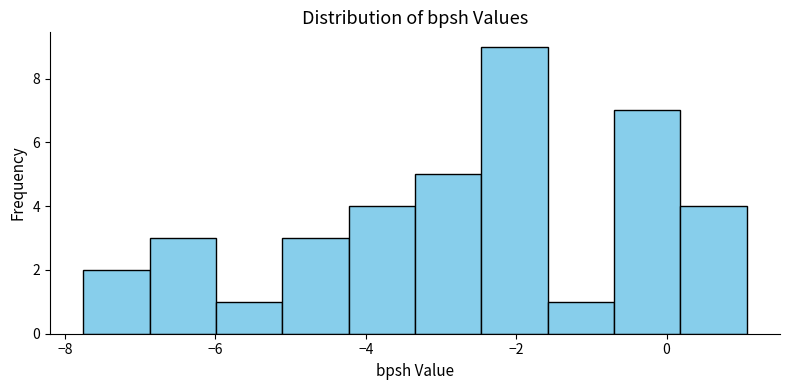

Reading left to right, list every bar in this chart as the range it spans on the x-axis followed by its height. Neither the bar edges nor the heights are printed on the chart, so give them approximately, as read against the axes.

-7.8 to -6.8: 2
-6.8 to -6.0: 3
-6.0 to -5.2: 1
-5.2 to -4.2: 3
-4.2 to -3.4: 4
-3.4 to -2.4: 5
-2.4 to -1.6: 9
-1.6 to -0.6: 1
-0.6 to 0.2: 7
0.2 to 1.0: 4